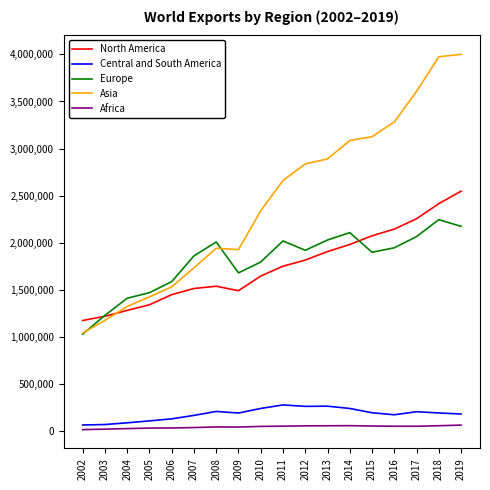

What value does the Europe series have at 2005?

1471475